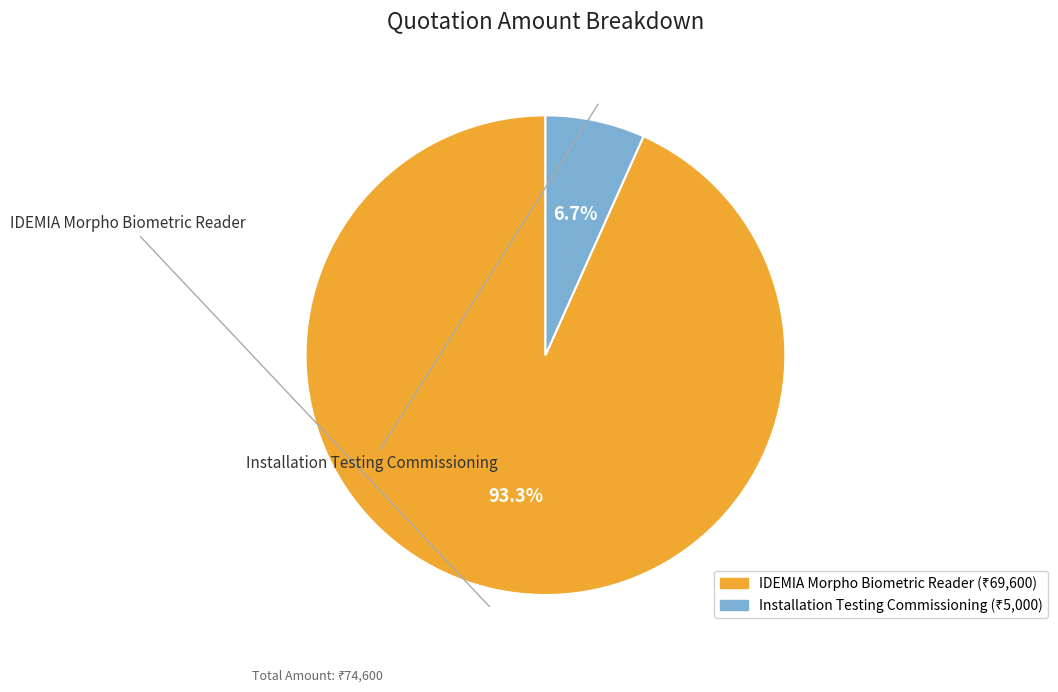

Does any single category account for the majority?

Yes